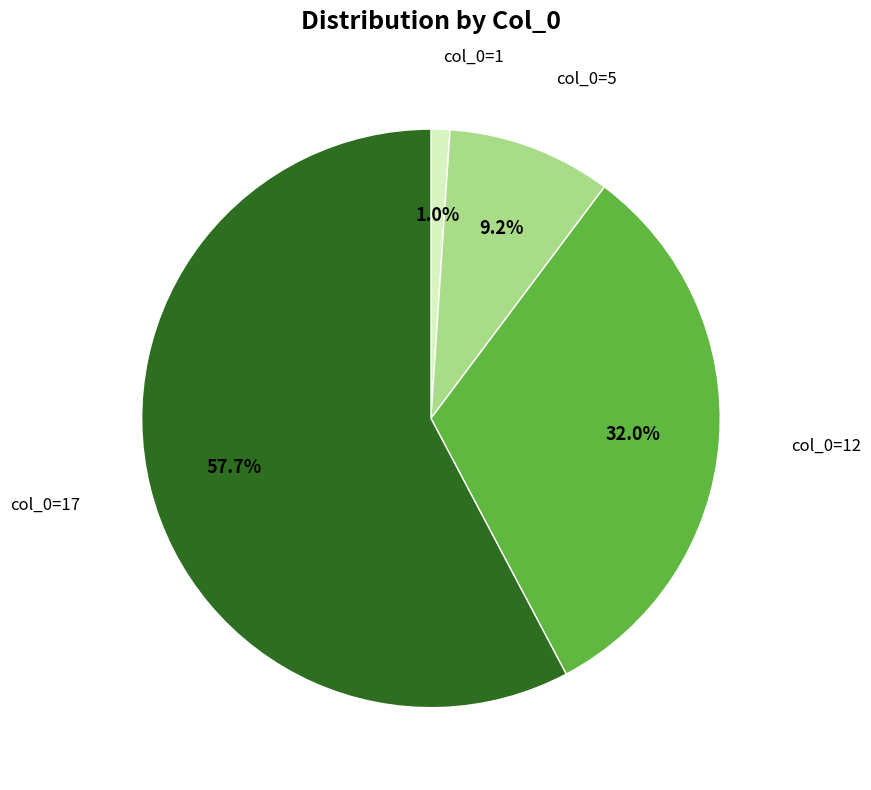

Does any single category account for the majority?

Yes